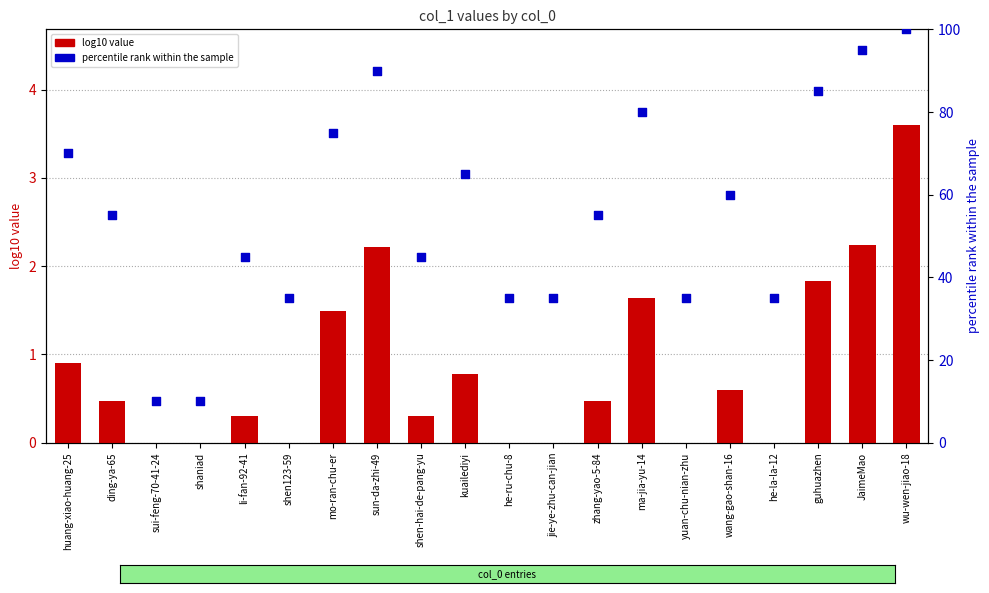

Which series contains the highest Y value?

percentile rank within the sample